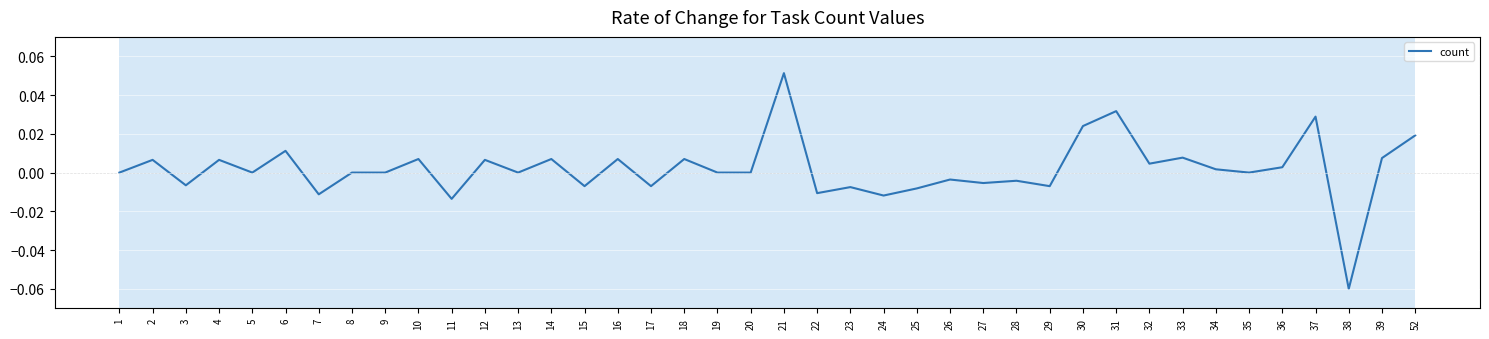

True or false: the data has more than 1 interior local peaks.

True